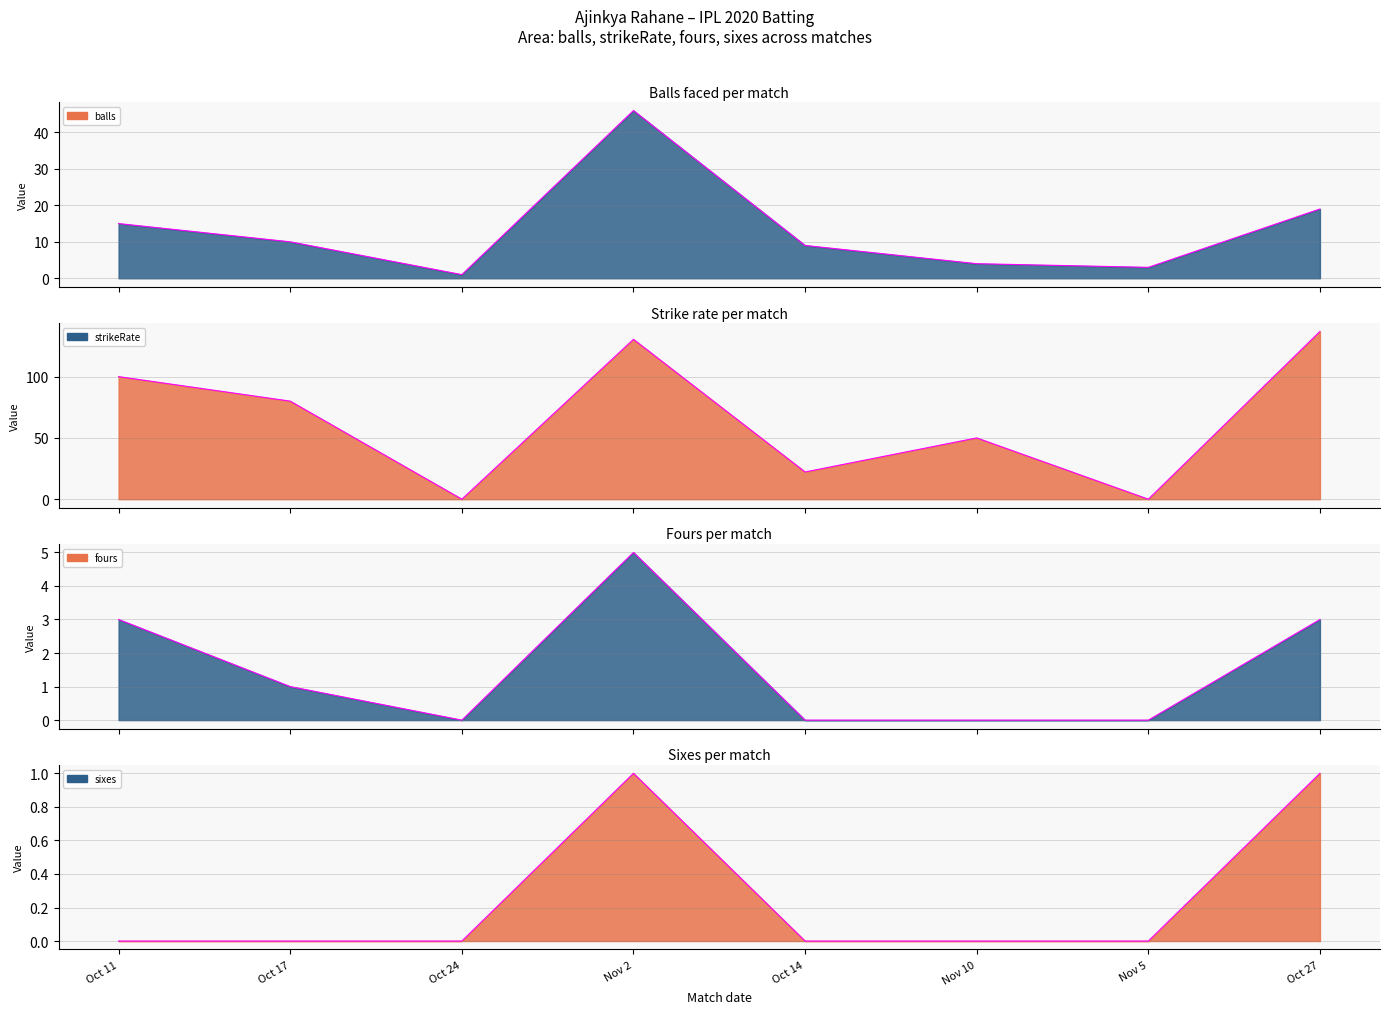

Count the fours values in the range 0 to 3.

7